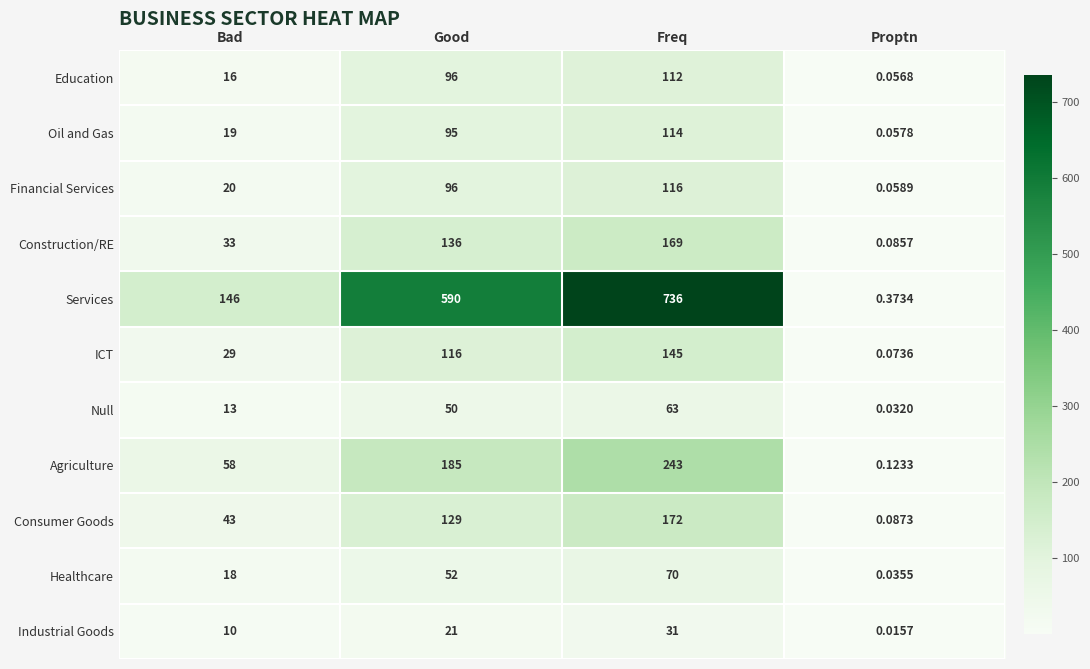

At which category does the chart reach its minimum across all series?

Proptn